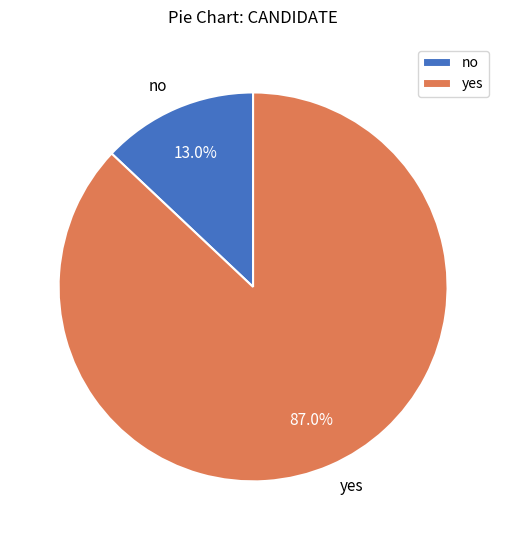

Does any single category account for the majority?

Yes